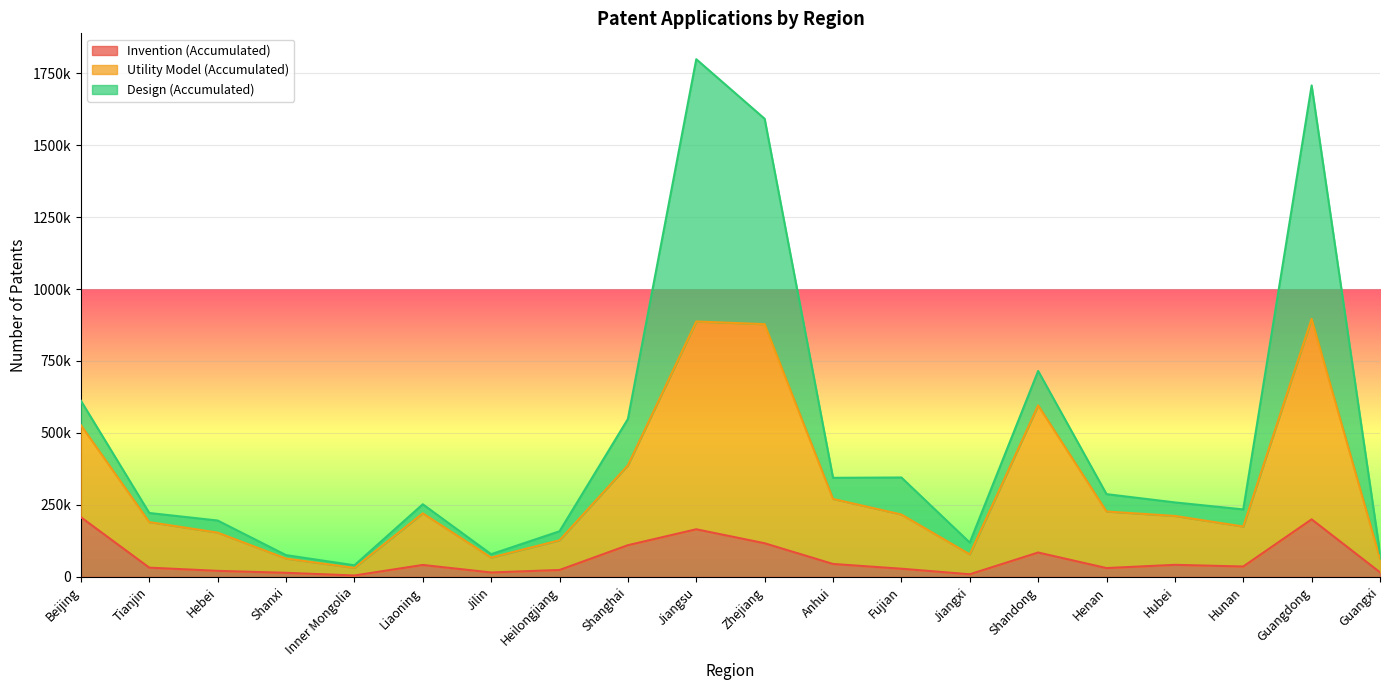

How many data points in Utility Model (Accumulated) are above 216791?

9